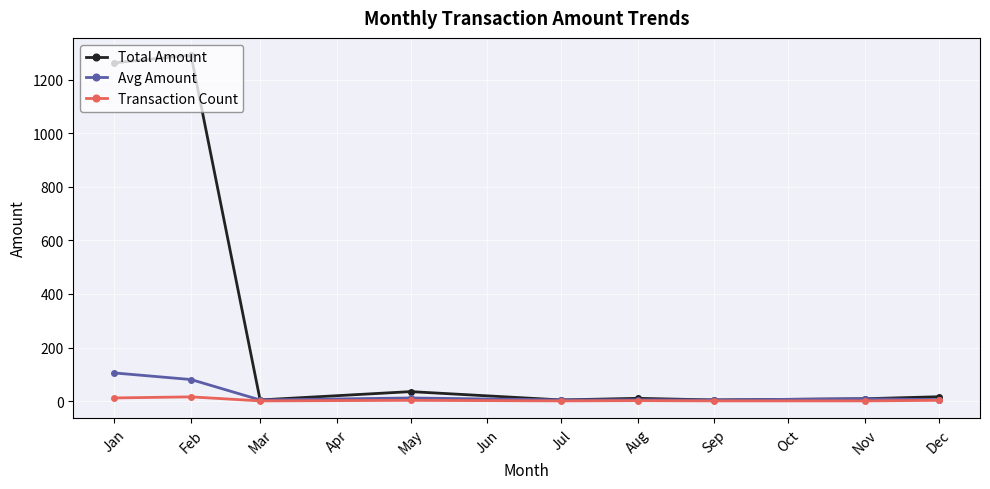

At Jan, list the series in order from largest to smallest.

Total Amount, Avg Amount, Transaction Count